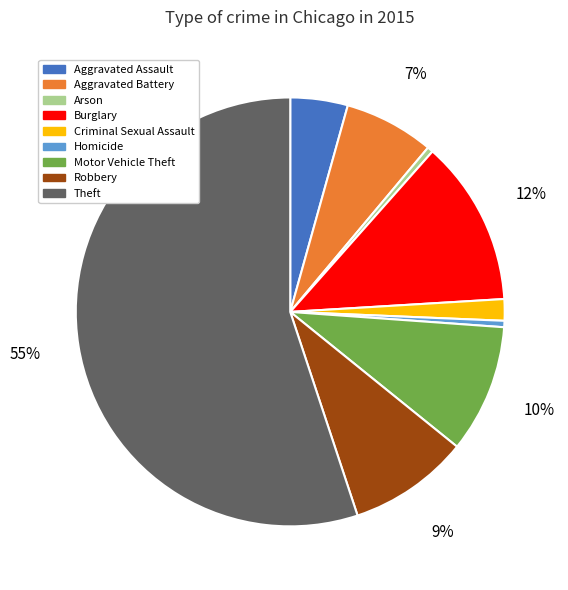

Which category has the biggest portion of the pie?

Theft